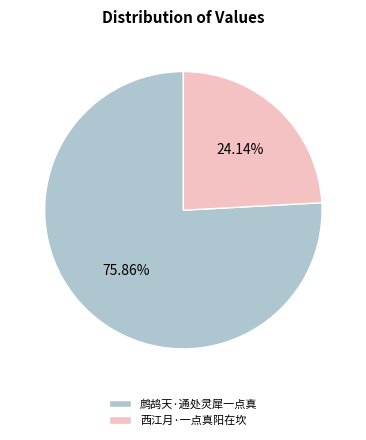

How many segments does this pie chart have?

2